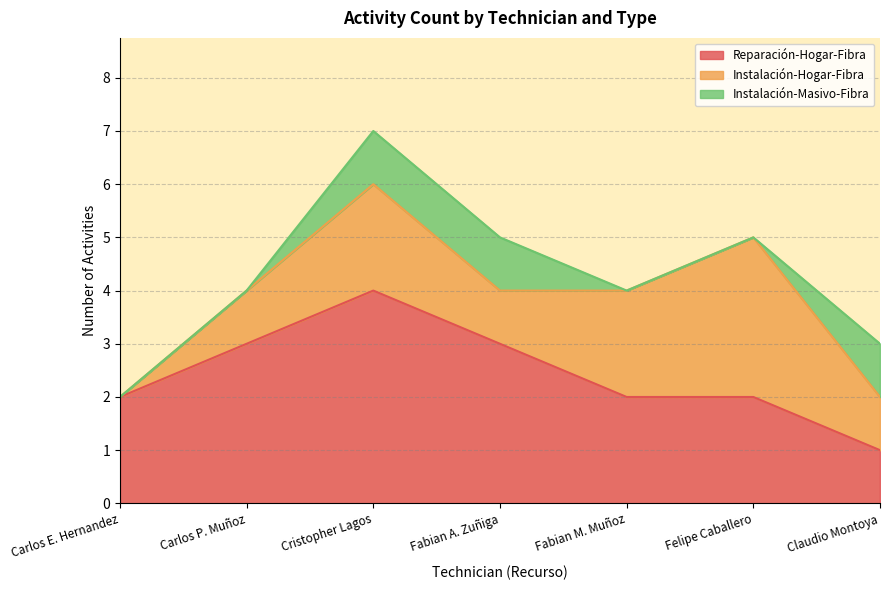

In Instalación-Masivo-Fibra, how many points are lower than both neighbors (excluding endpoints)?

1